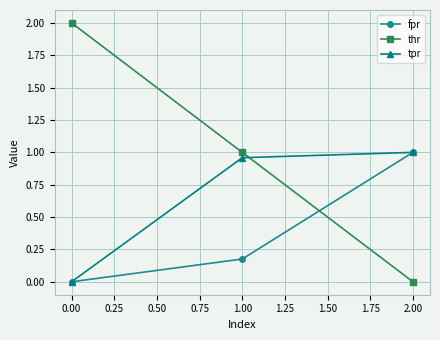

Which series has the largest total across all categories?

thr